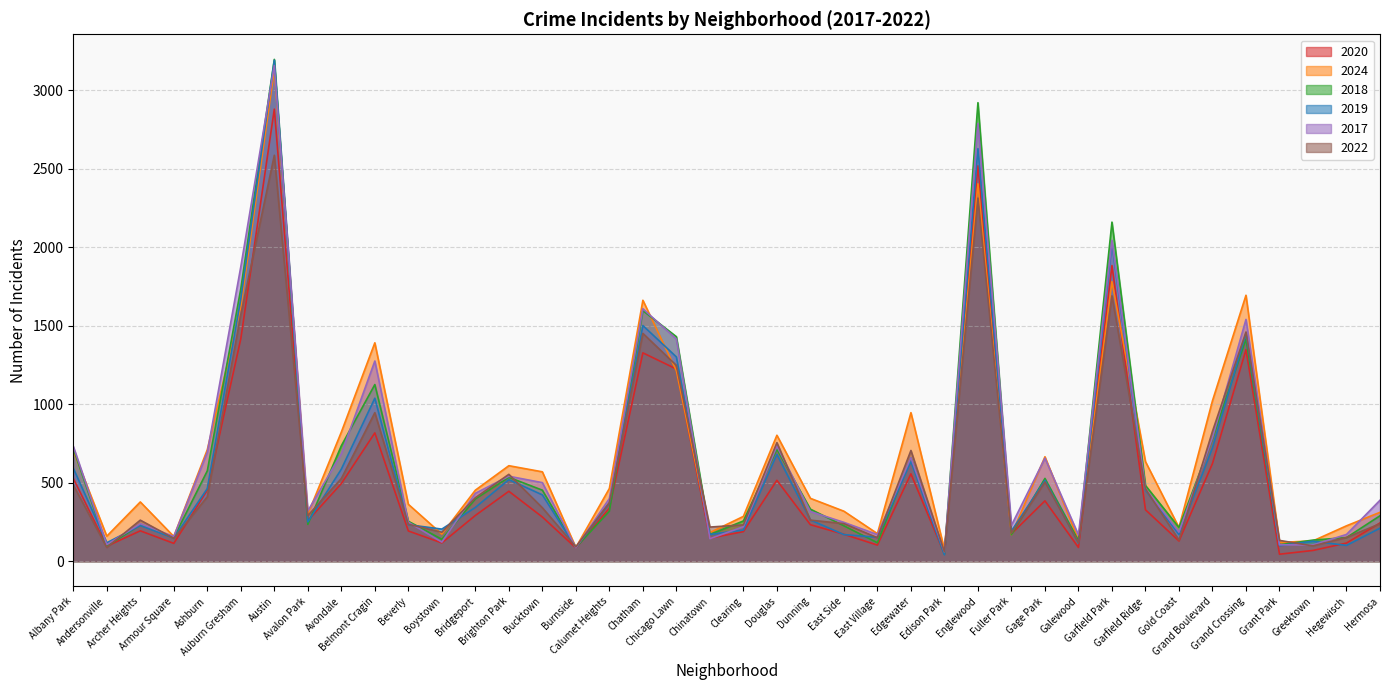

List the series in order of their peak value, highest first.

2018, 2019, 2017, 2024, 2020, 2022